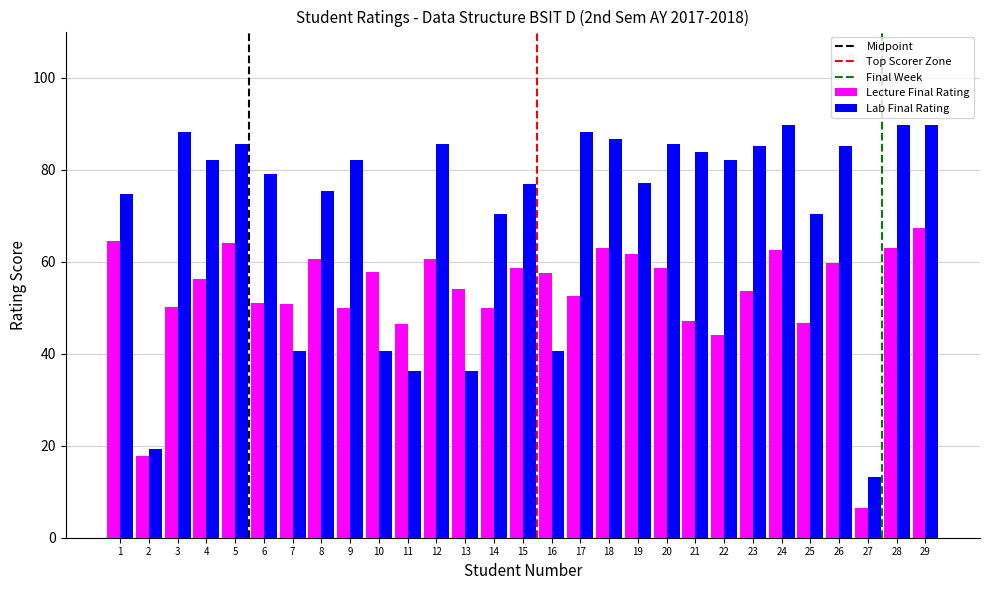

List the series in order of their peak value, highest first.

Lab Final Rating, Lecture Final Rating